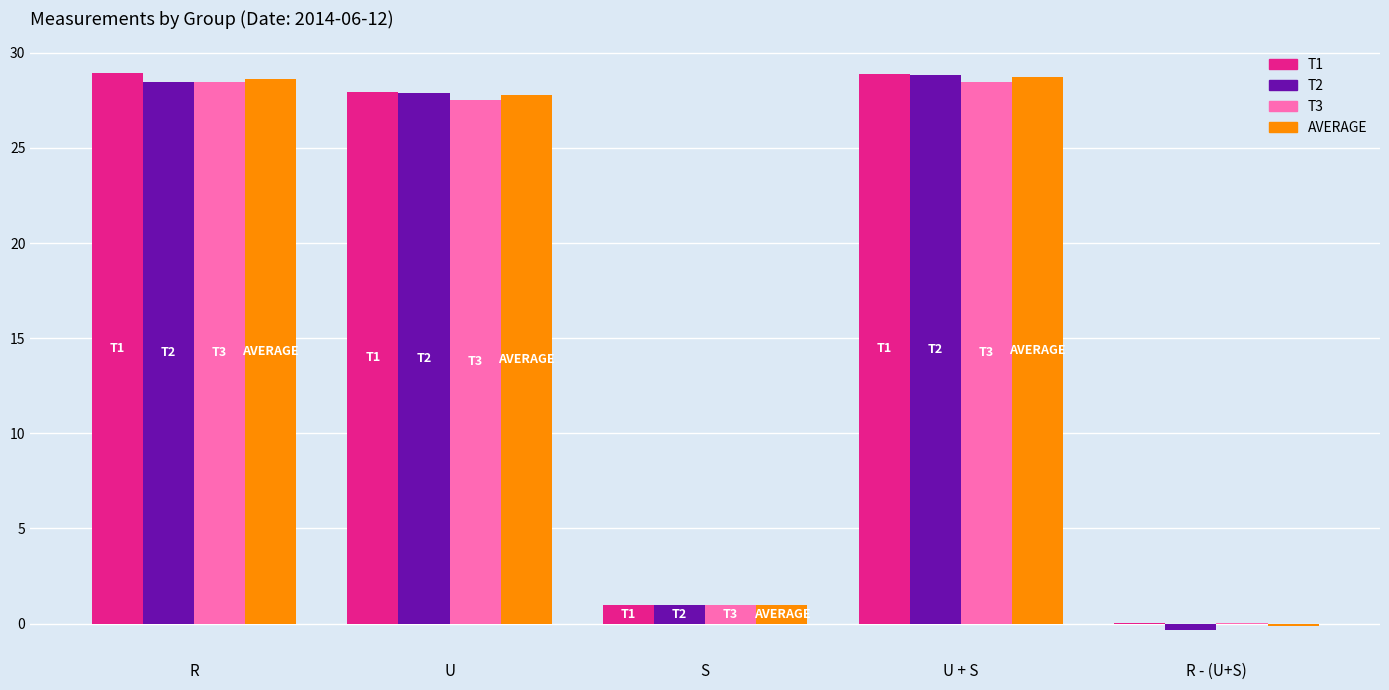

What is the maximum value shown in the chart?

28.9